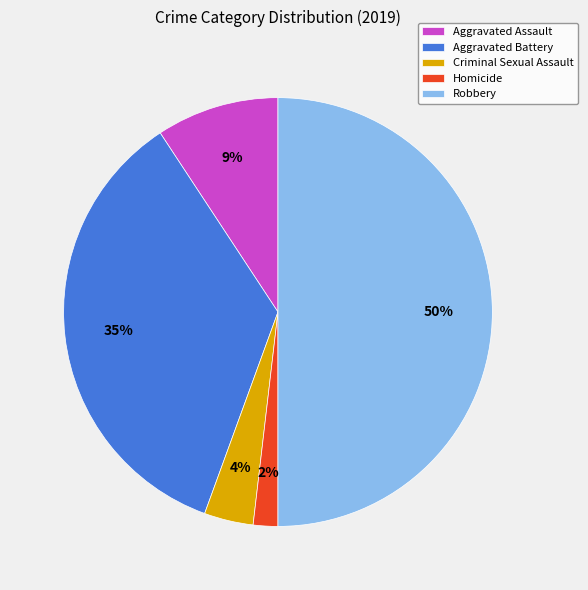

Does Criminal Sexual Assault account for over 50% of the chart?

No